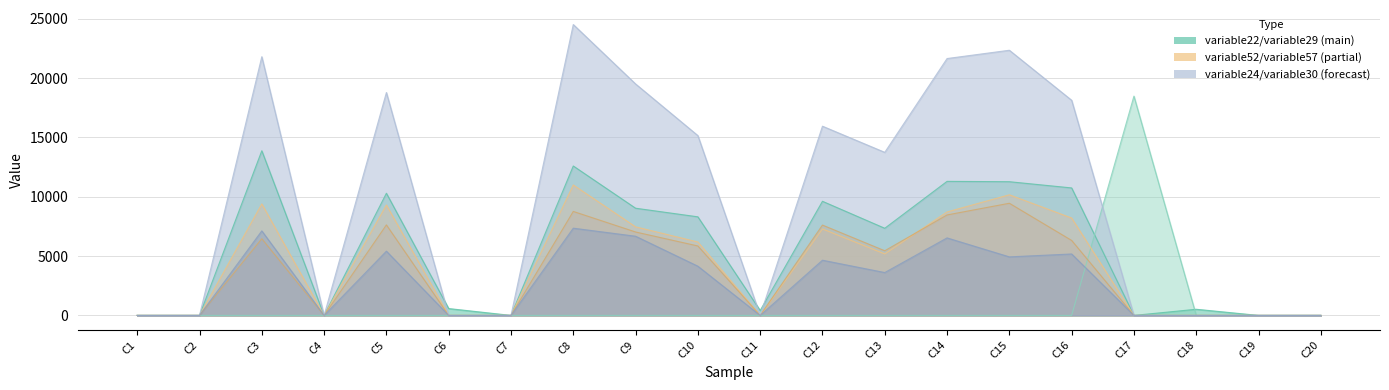

At which category is the sum across all series the highest?

C8